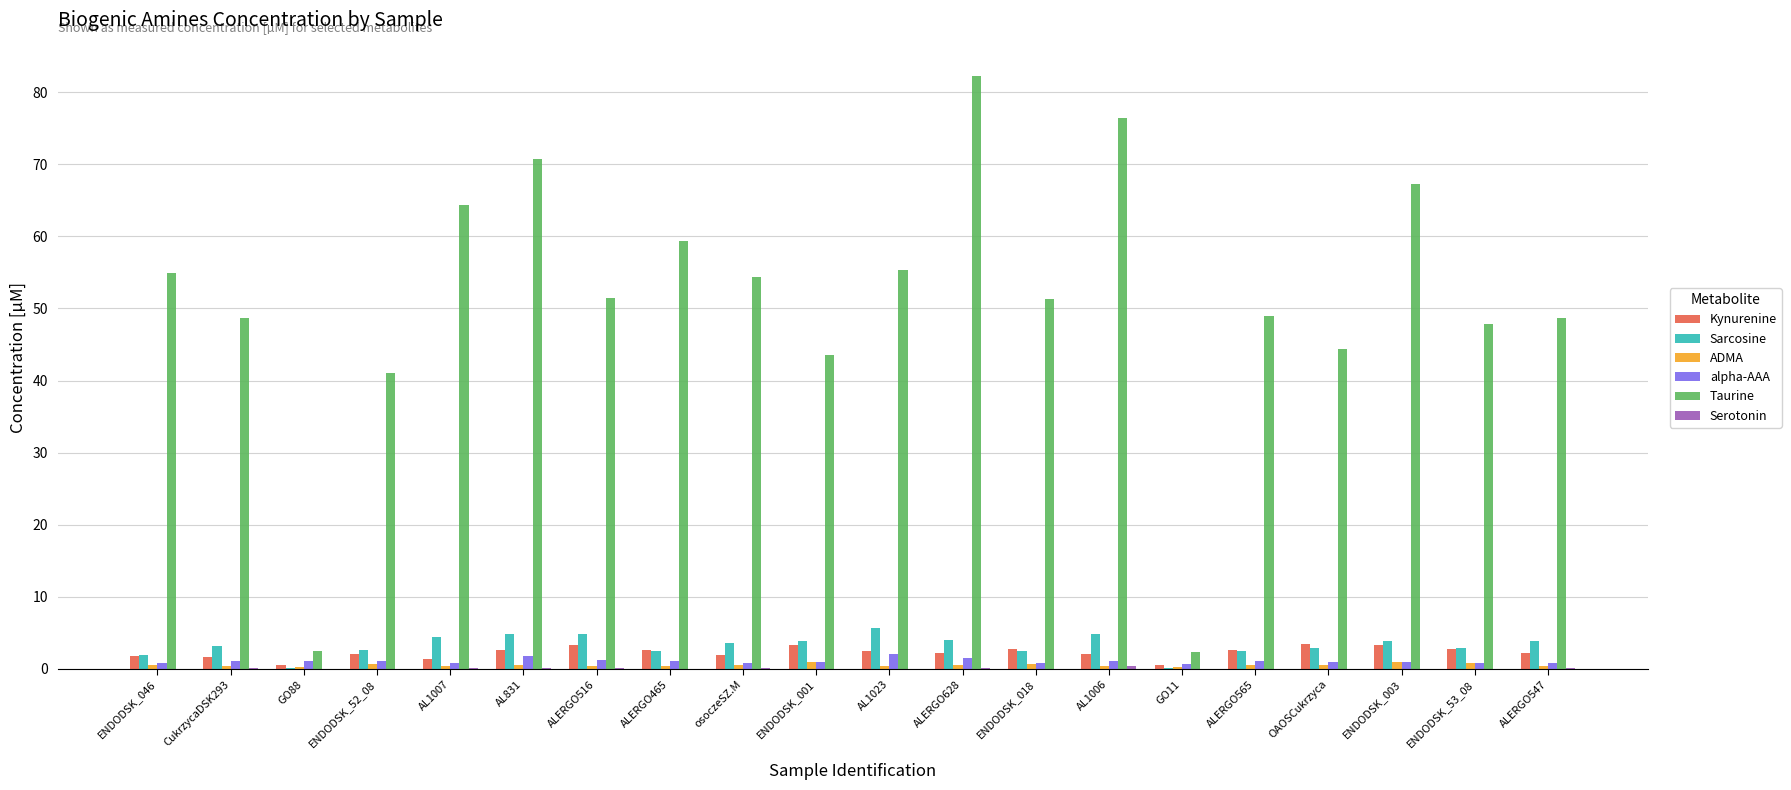

How many groups of bars are there?

20